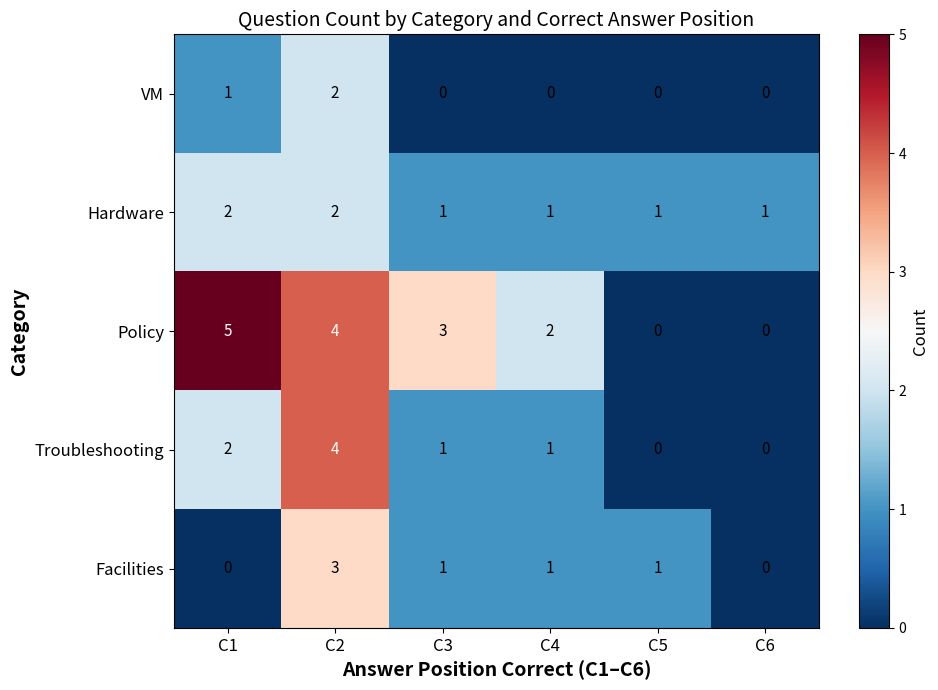

Count the number of categories in the chart.

6